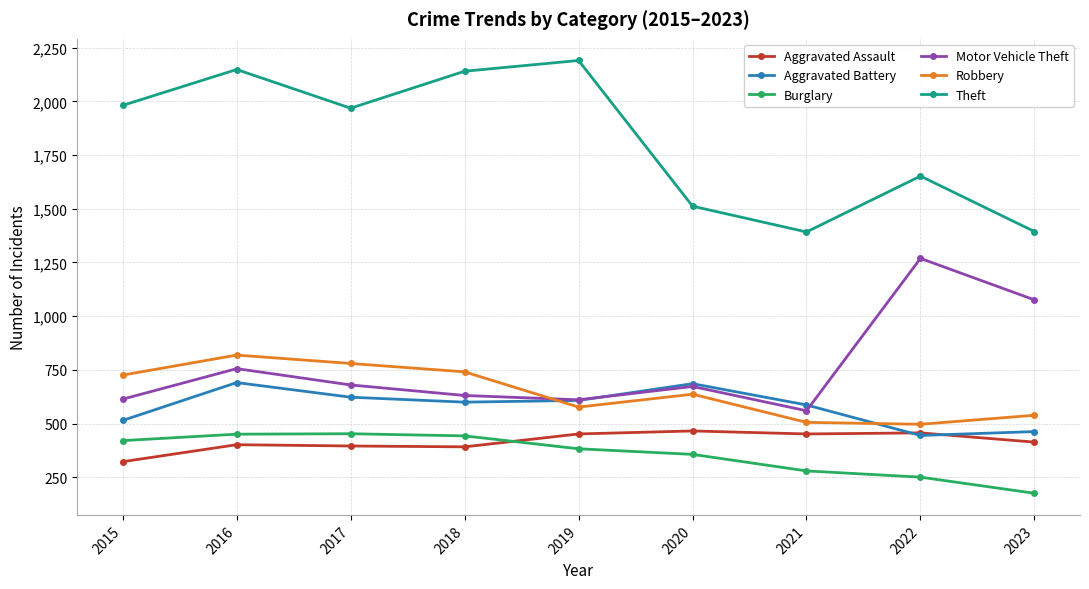

Is it true that Burglary equals 774 at 2017?

False